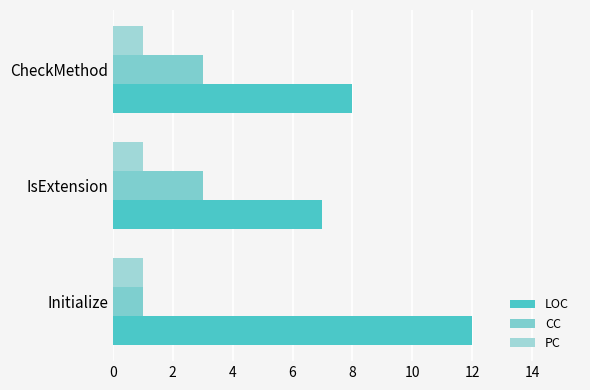

At which label is LOC closest to 9?

CheckMethod